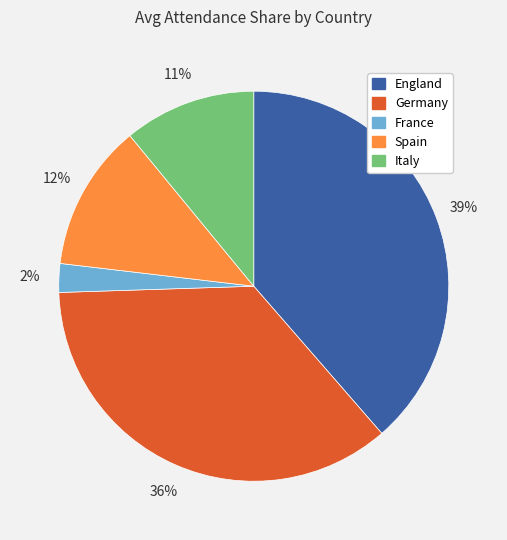

To the nearest percent, what is the difference between the France and Germany slice percentages?

34%